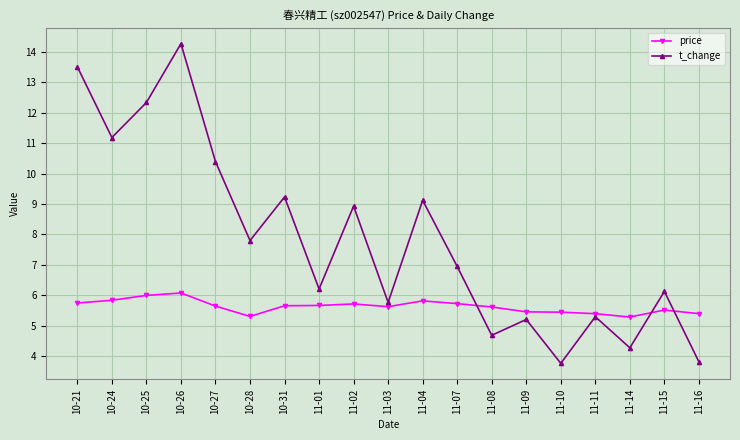

Does the chart display data point markers on the line(s)?

Yes